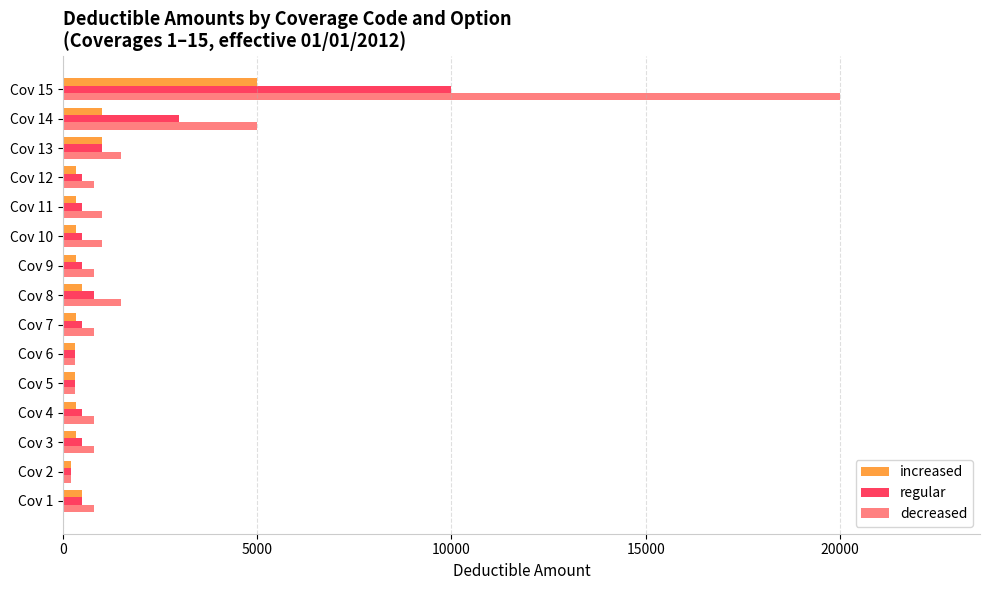

List the series in order of their overall mean, highest first.

decreased, regular, increased